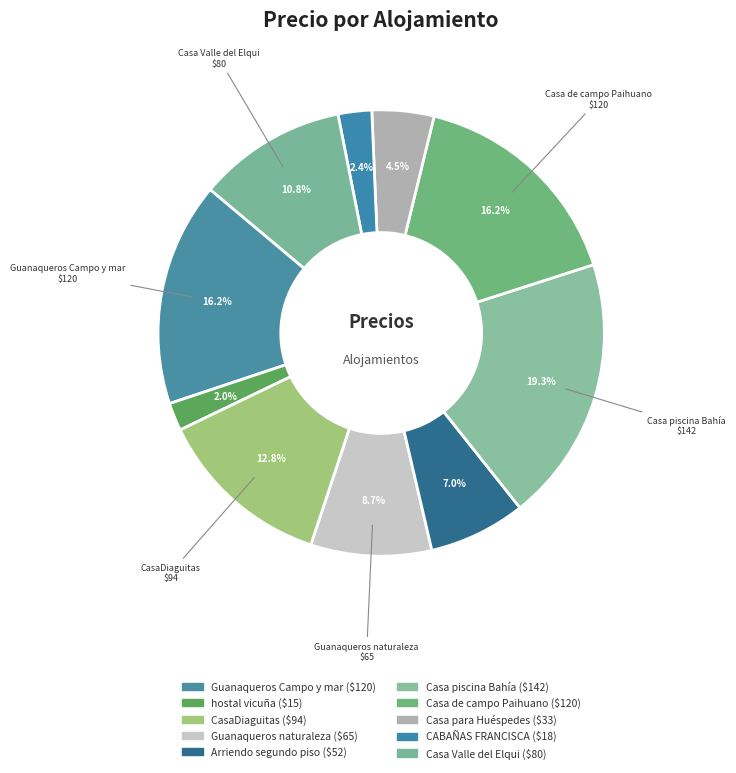

What is the ratio of the value at CasaDiaguitas to the value at Guanaqueros naturaleza?

1.5